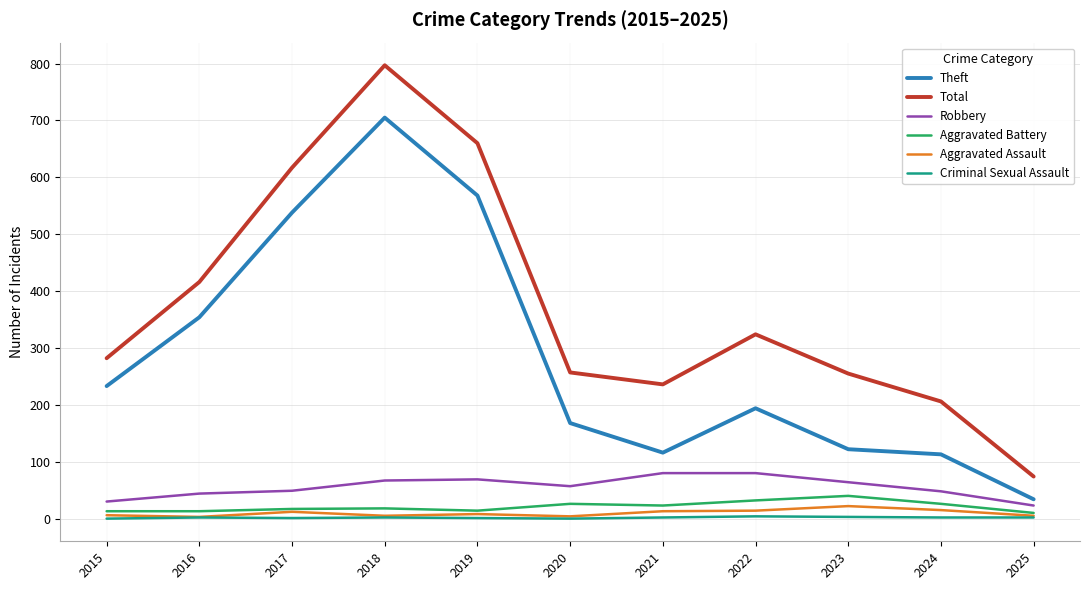

What is the maximum value for Theft?

705